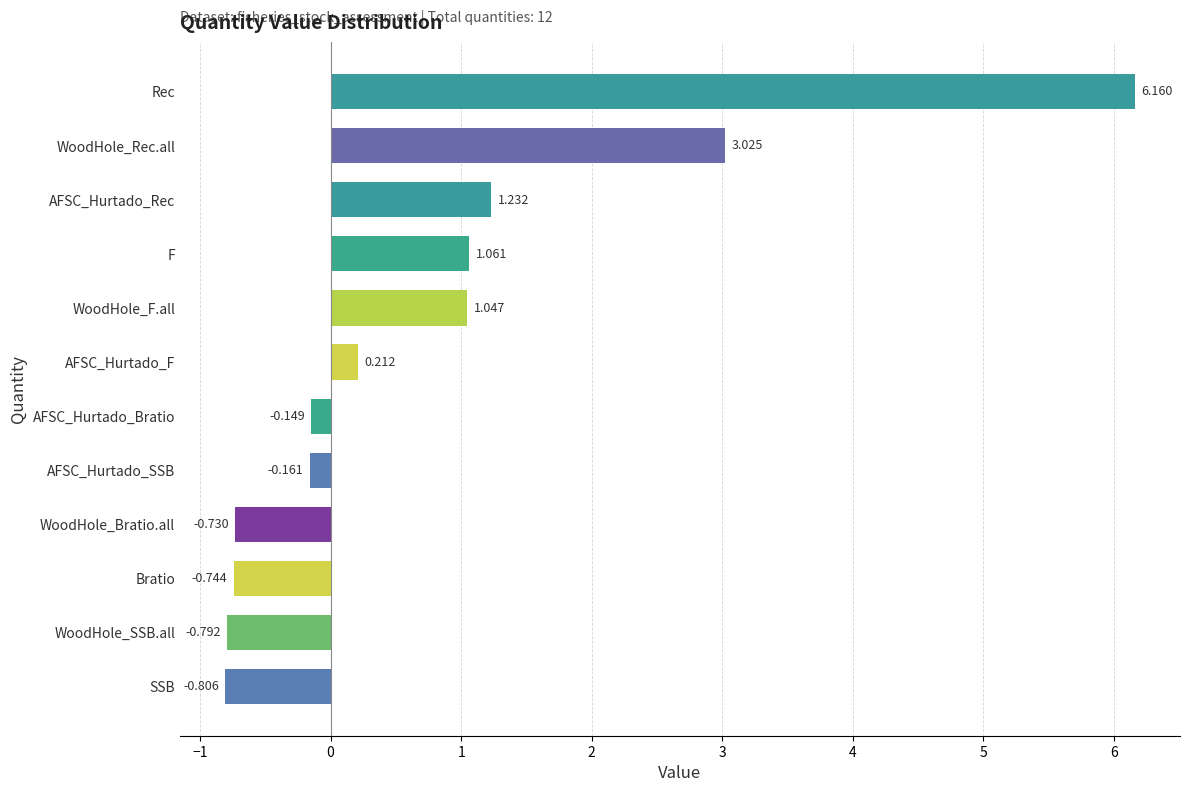

Rank the categories by value from highest to lowest.

Rec, WoodHole_Rec.all, AFSC_Hurtado_Rec, F, WoodHole_F.all, AFSC_Hurtado_F, AFSC_Hurtado_Bratio, AFSC_Hurtado_SSB, WoodHole_Bratio.all, Bratio, WoodHole_SSB.all, SSB